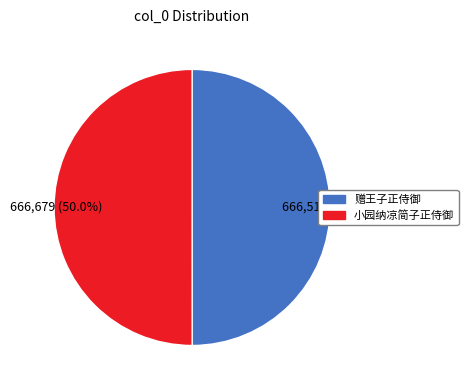

What percentage is NOT represented by 赠王子正侍御?

50.0%